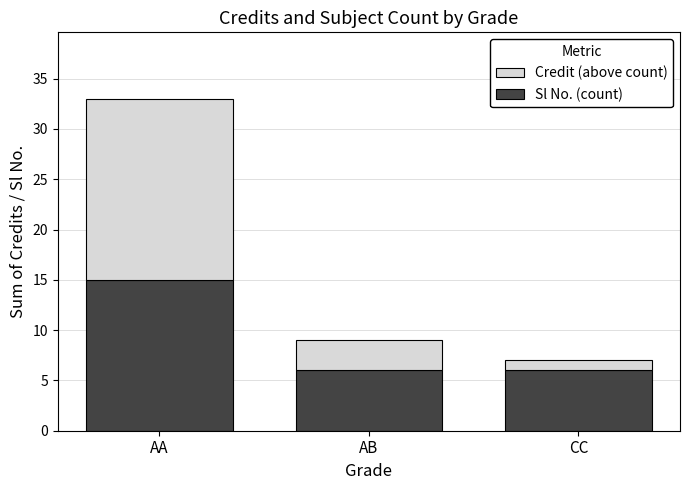

Reading left to right, list the values for the Sl No. (count) series.

15	6	6